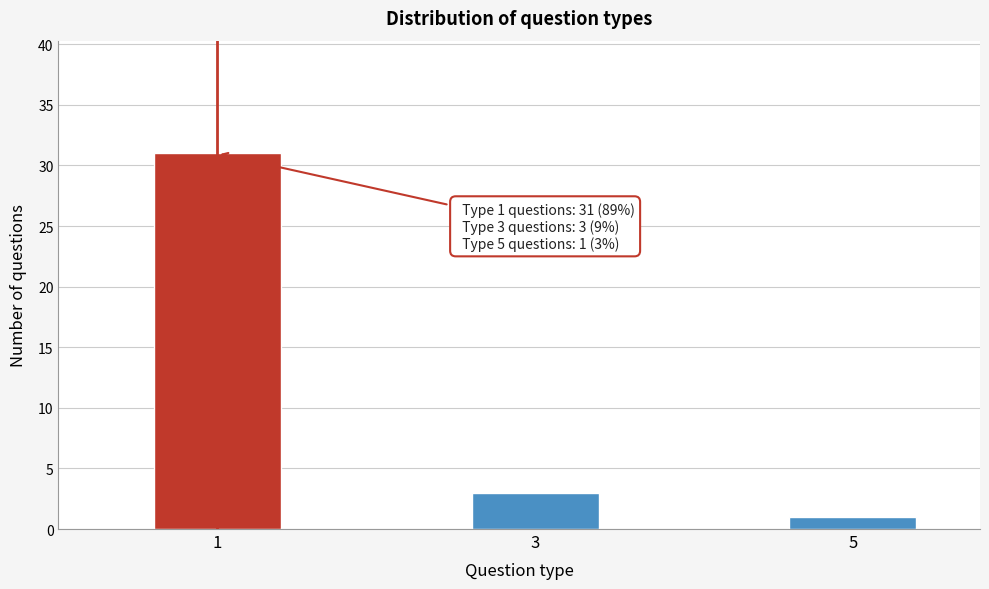

Reading left to right, transcribe all the data shown in this chart.

1=31	3=3	5=1